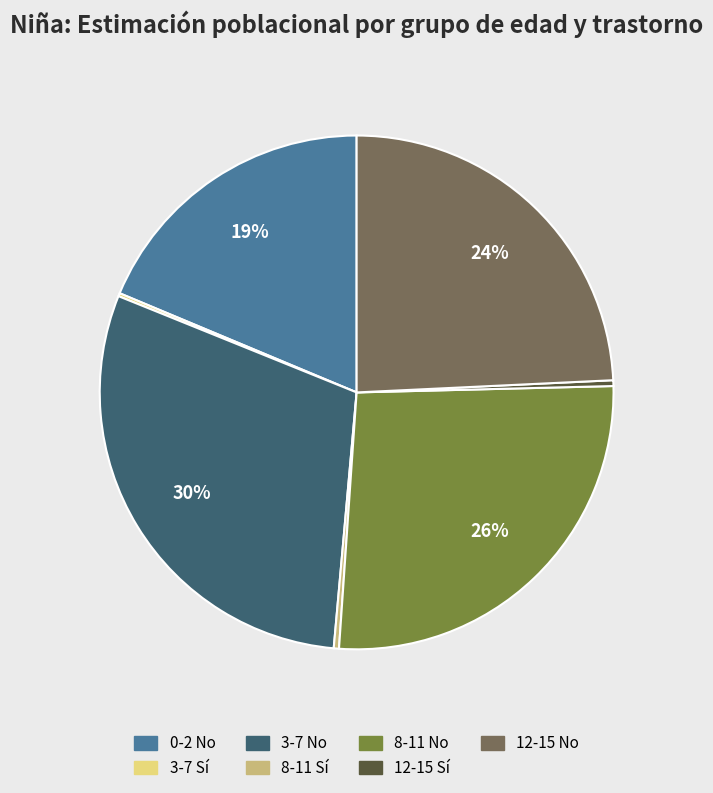

What percentage is the 3-7 No slice, to the nearest percent?

30%